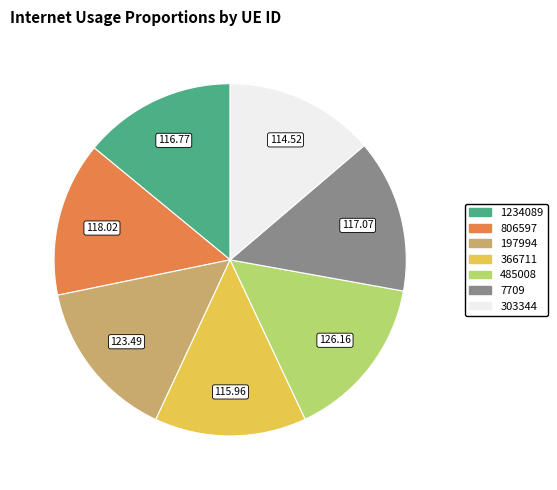

Between 366711 and 197994, which is larger?

197994